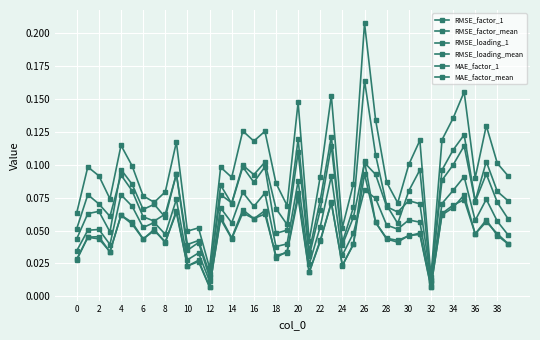

Is this an area chart (filled region under the line)?

No